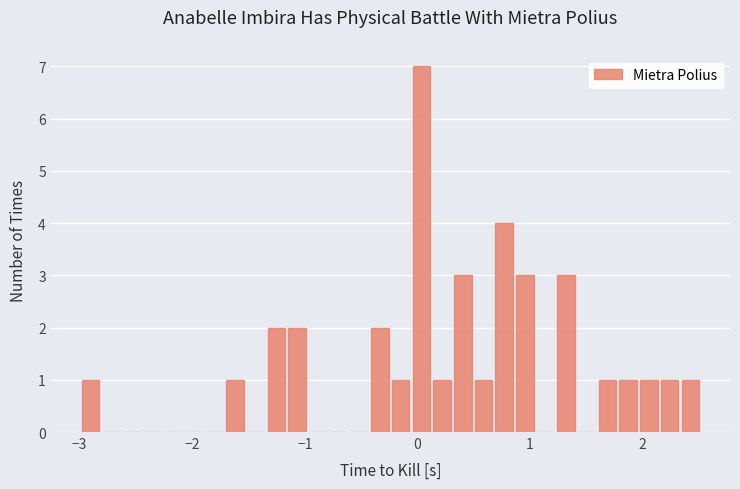

Read against the x-axis, roughly where is the centre of the tallest bar?

0.0